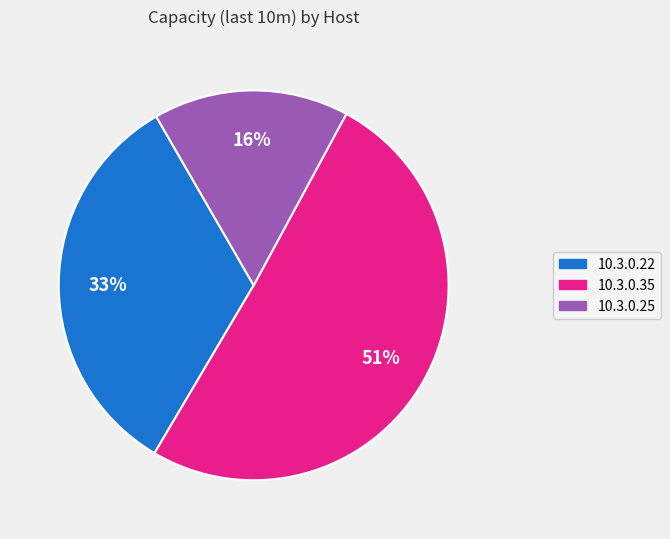

Is there a majority slice in this chart?

Yes